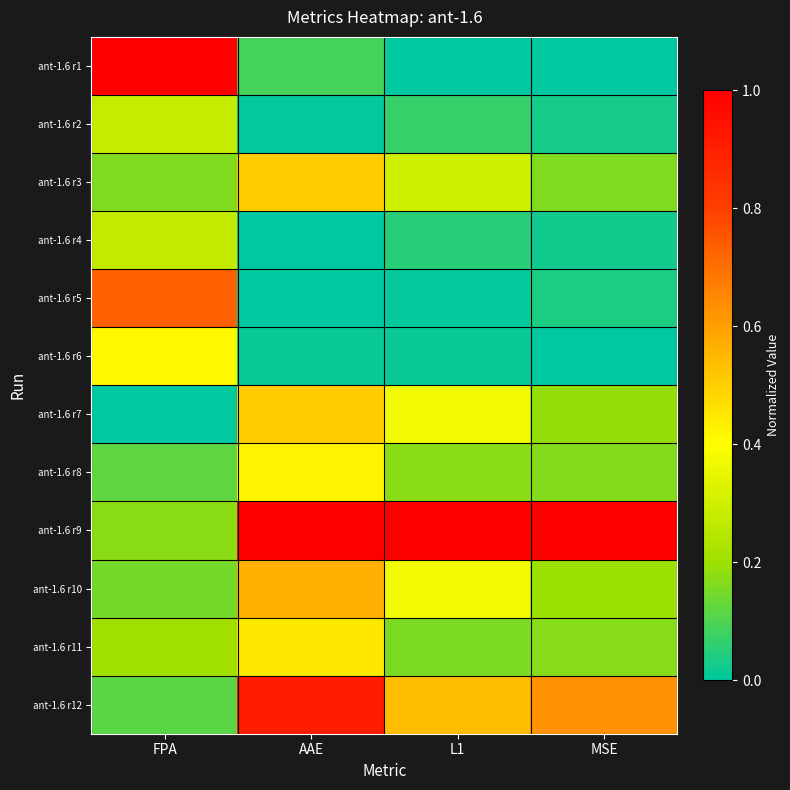

At how many categories does at least one series exceed 0?

4